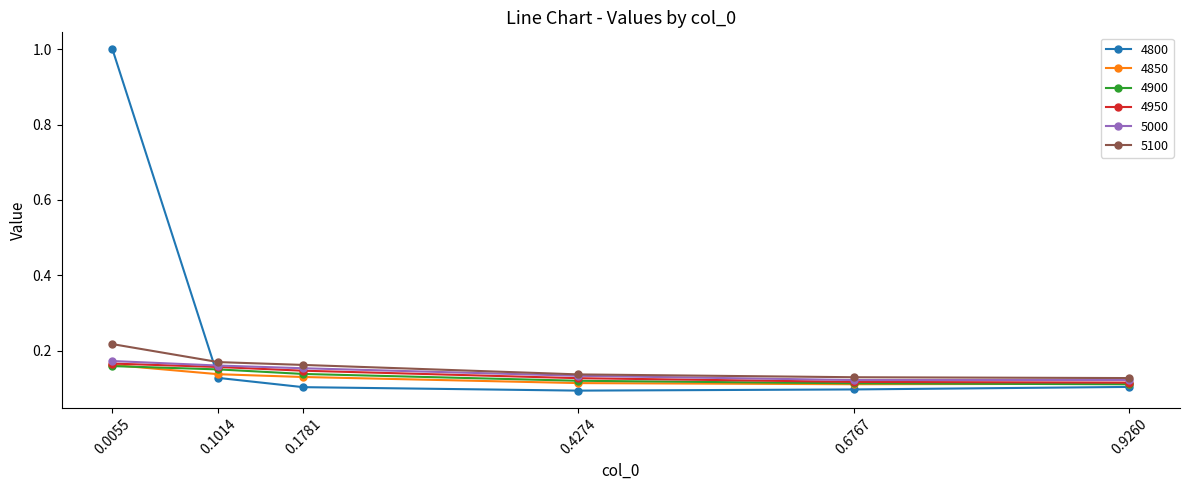

What is the value of the 4800 point at the 1st from the left?

1.0